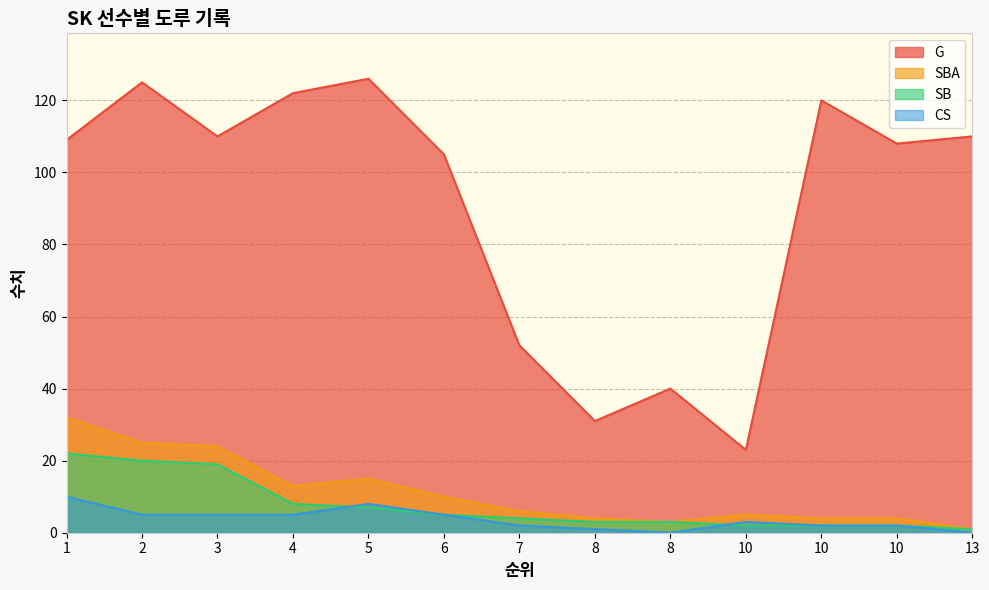

At which category is the sum across all series the highest?

2